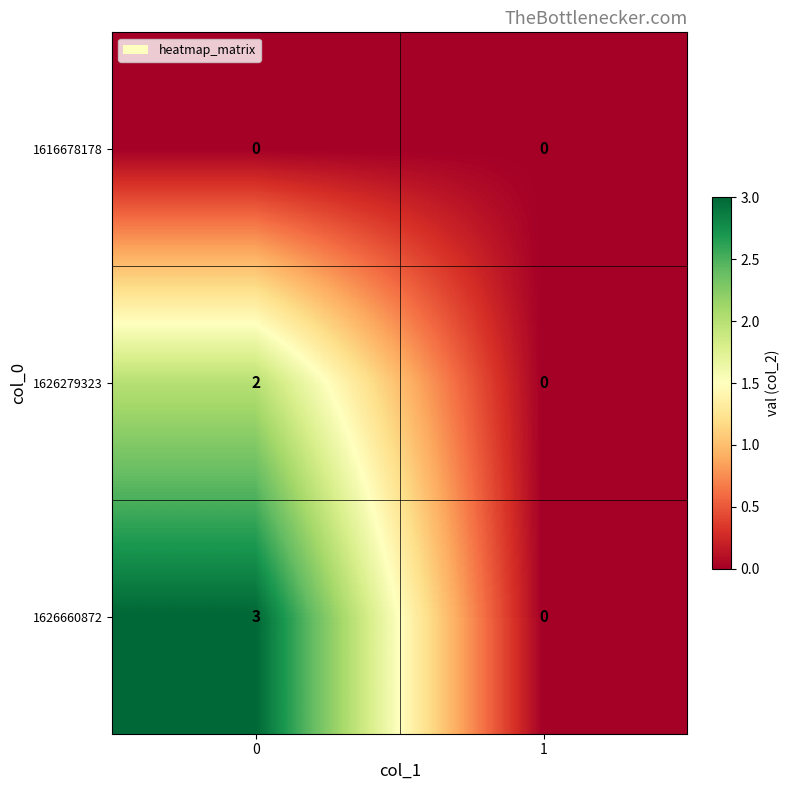

The 1626660872 series shows 2 at 1. True or false?

False